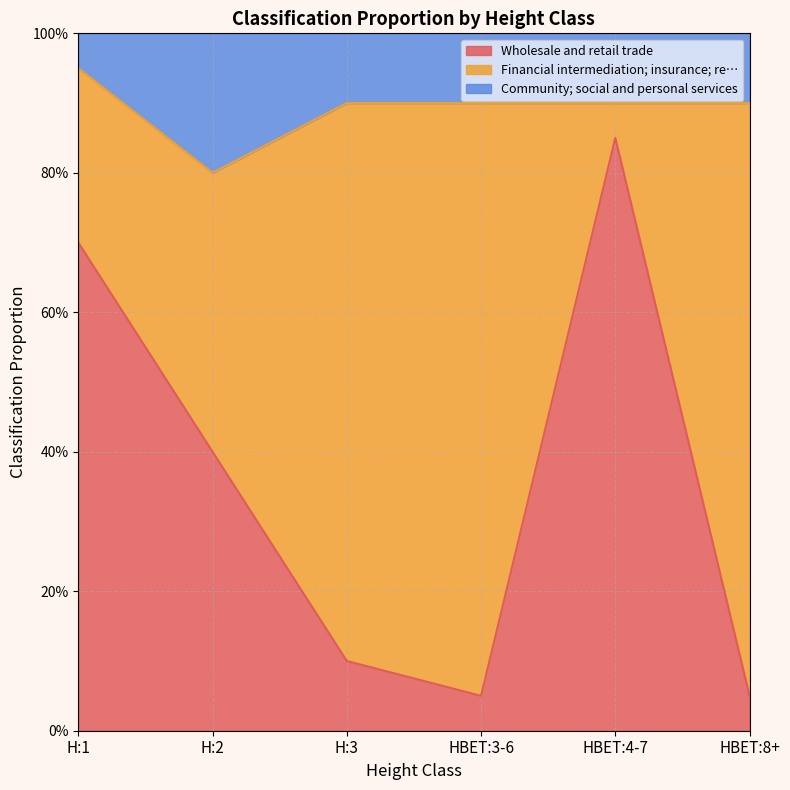

Does the chart display data point markers on the line(s)?

No